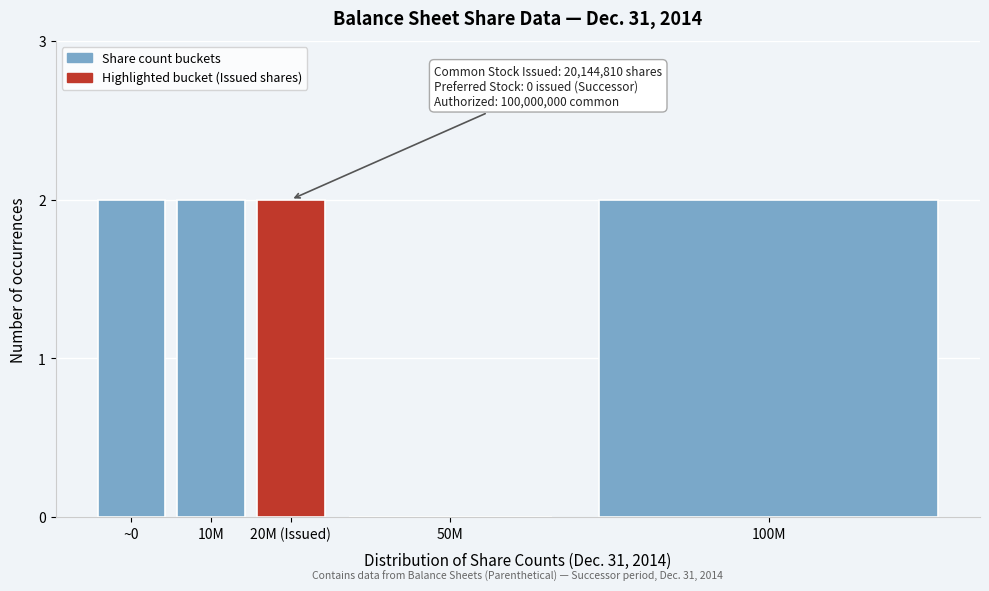

Reading left to right, extract all data points from this chart.

~0=2	10M=2	20M (Issued)=2	50M=0	100M=2